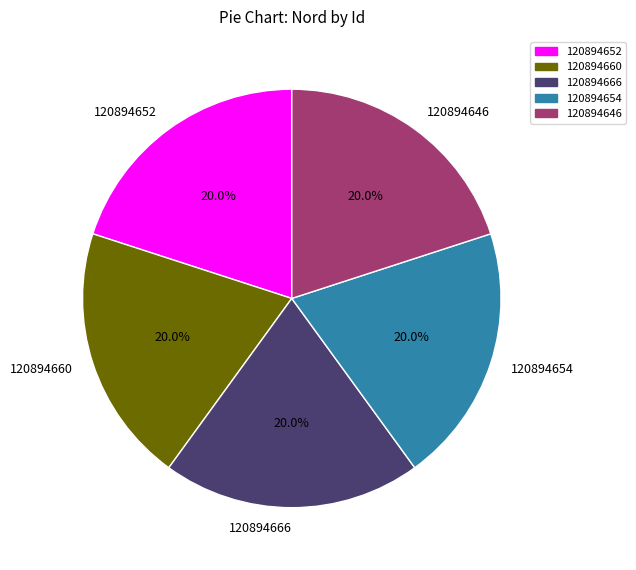

What percentage is NOT represented by 120894646?

80.0%